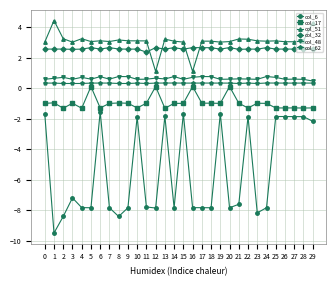

True or false: col_48 has more than 2 interior local peaks.

True